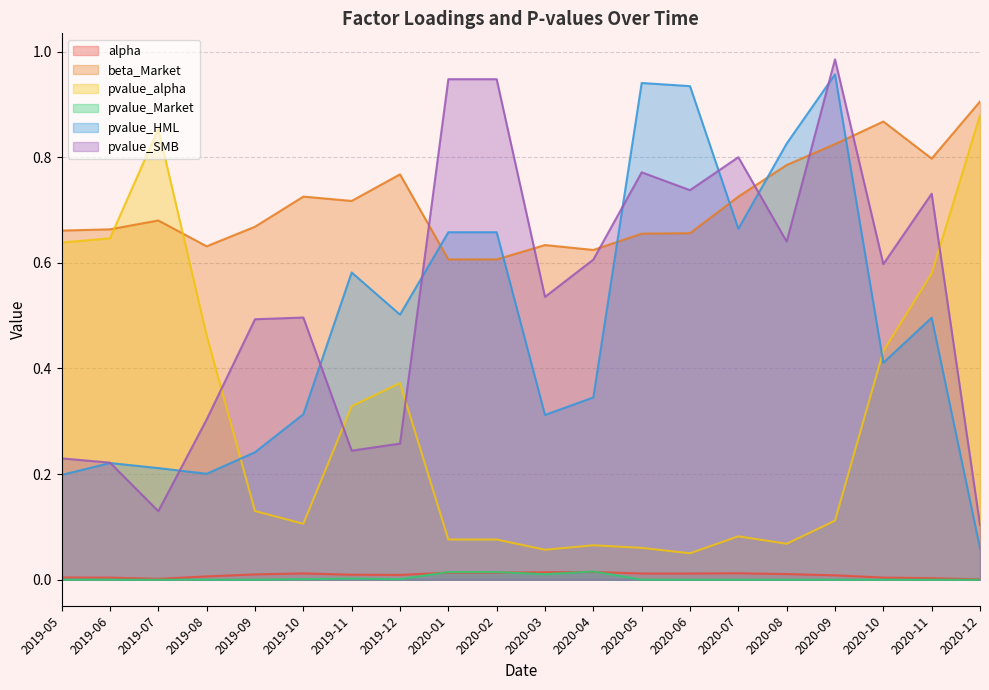

Between which two adjacent categories do pvalue_SMB and pvalue_alpha first intersect?

2019-08 and 2019-09